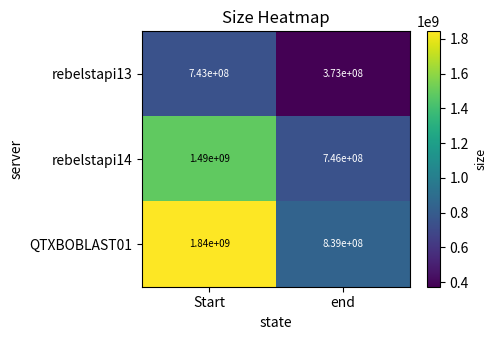

What value does the rebelstapi13 series have at Start?

743000000